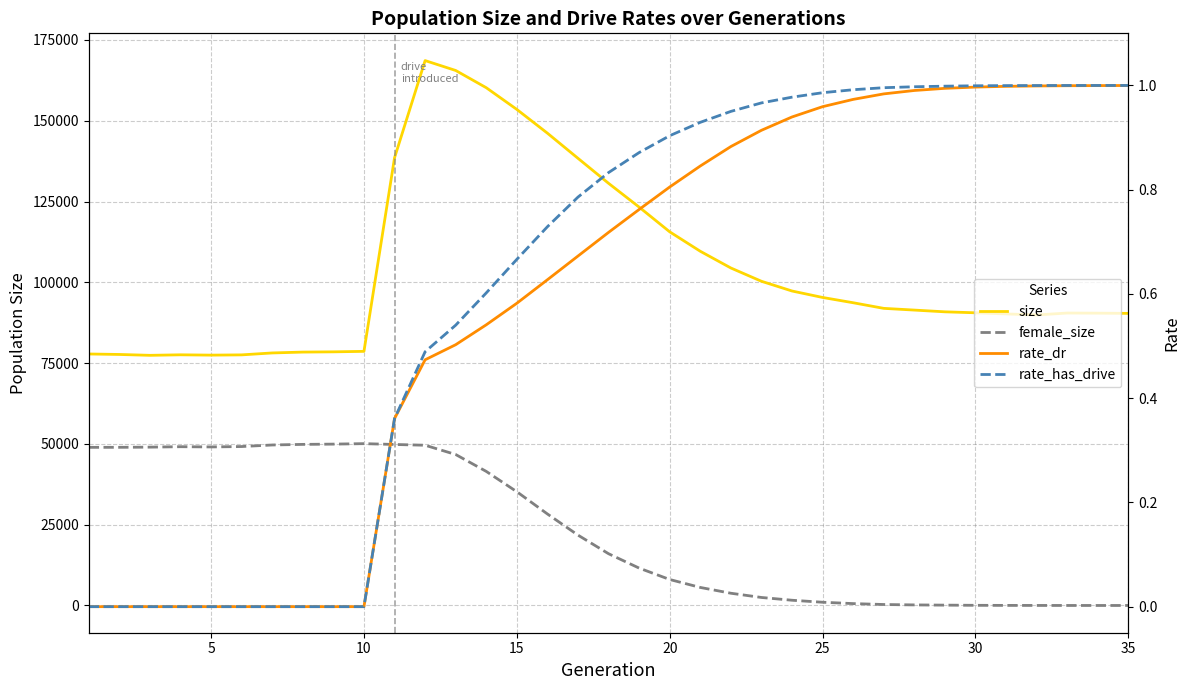

How many values in the size series are below 91408?

17